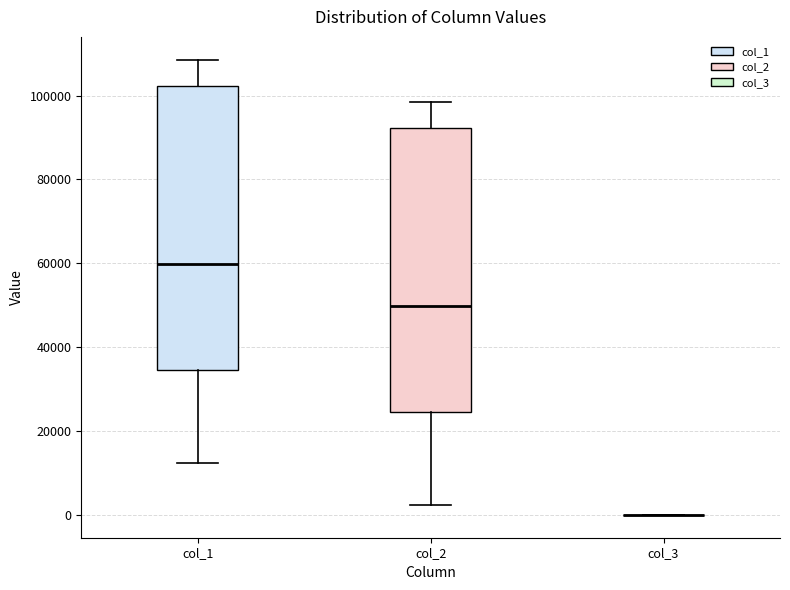

Reading left to right, transcribe this box plot: for each box, give where its median line is, the range the box spans, and where its two whiskers end, as read against the y-axis. The values are not printed on the chart, so give them approximately, as read against the axis.

col_1: median 60000, box 34000 to 102000, whiskers 12000 to 108000
col_2: median 50000, box 24000 to 92000, whiskers 2000 to 98000
col_3: box collapsed to a line at 0, whiskers 0 to 0